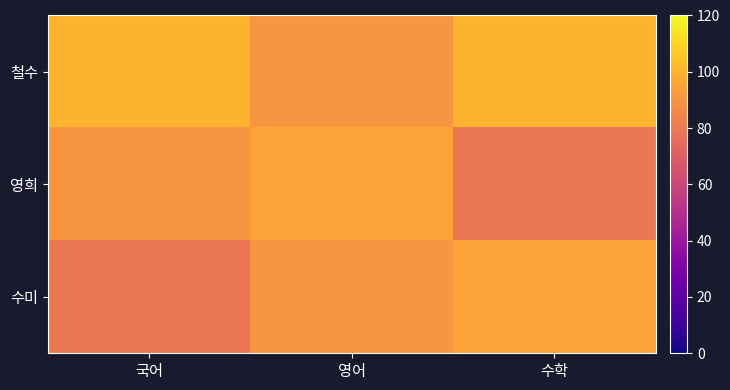

At which category is the sum across all series the highest?

영어